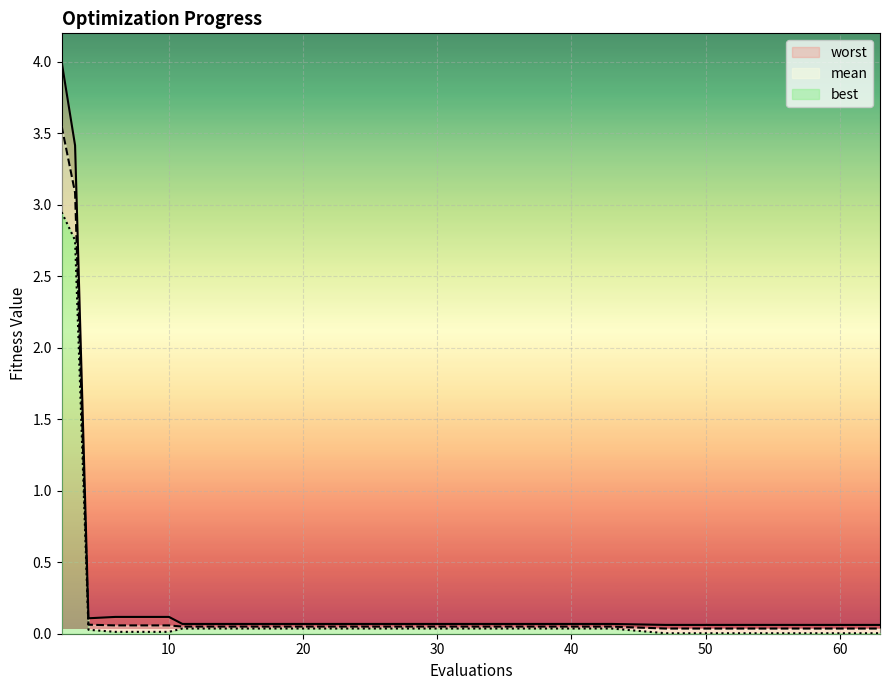

What is the sum of the worst values at 35 and 39?

0.1